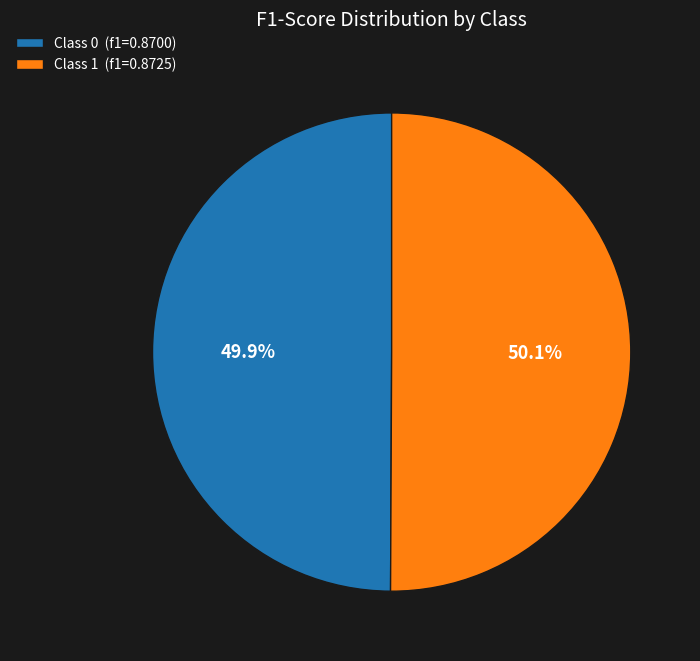

Does any single category account for the majority?

Yes